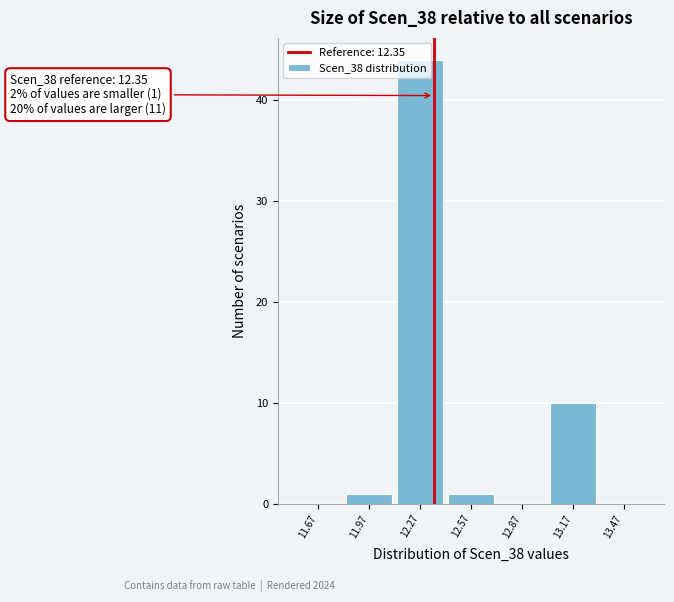

Over which range of the x-axis is the bar tallest?

12.1 to 12.4